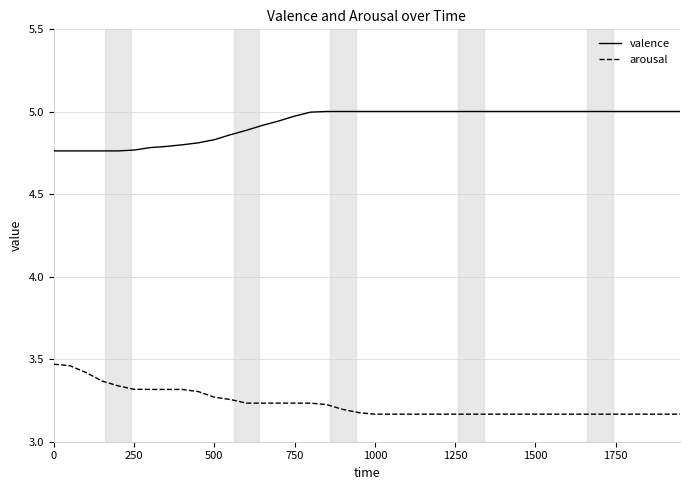

True or false: valence and arousal cross at least once.

False